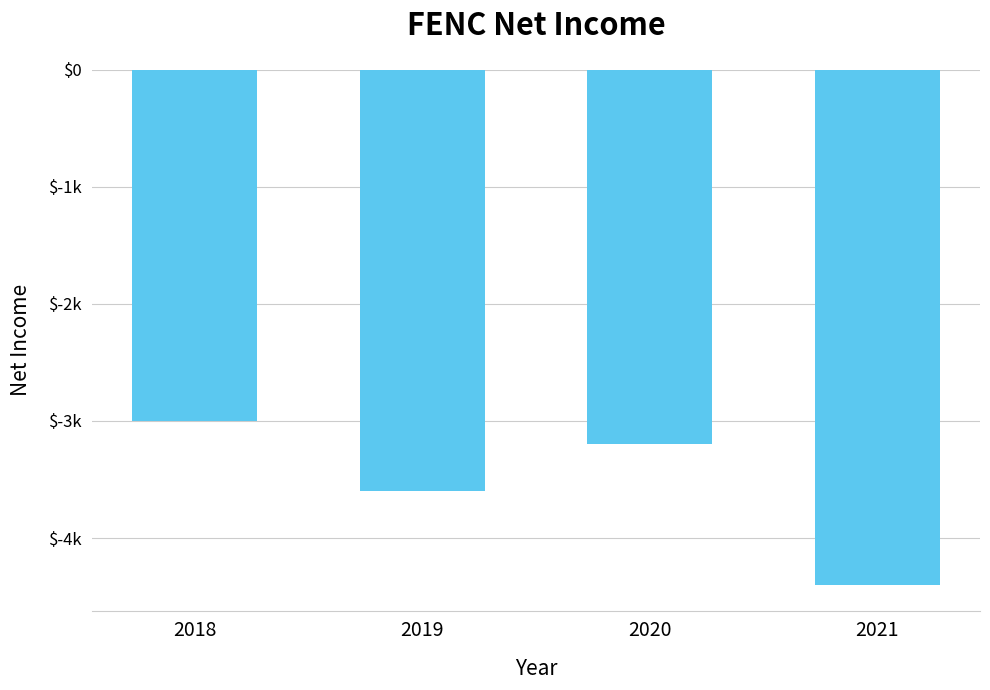

What is the value of the 4th bar from the left?

-4400